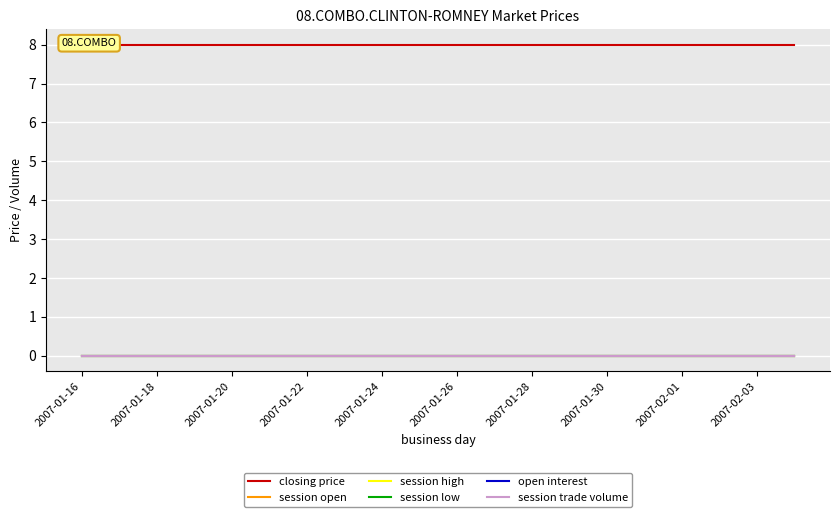

What is the total value across all series at 2007-01-28?

8